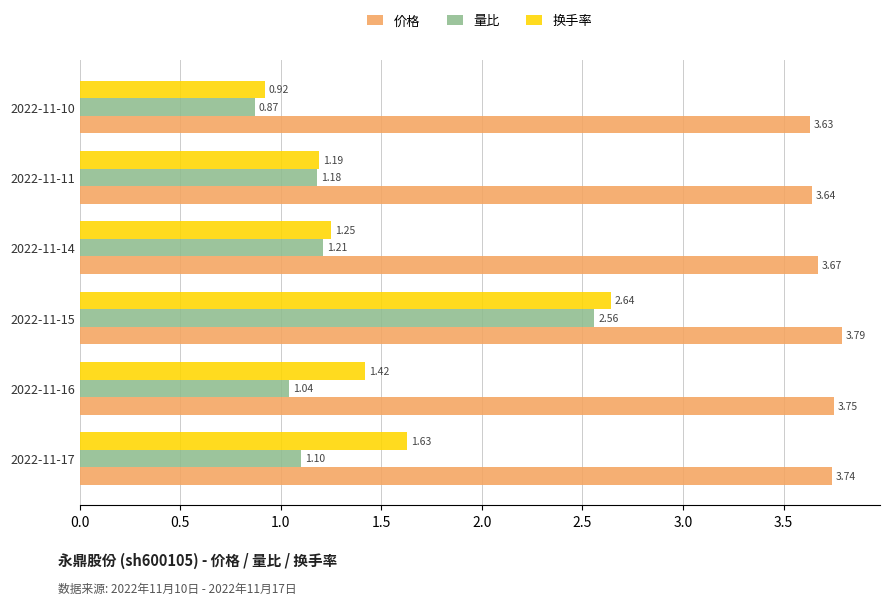

Rank the categories by 换手率 value from lowest to highest.

2022-11-10, 2022-11-11, 2022-11-14, 2022-11-16, 2022-11-17, 2022-11-15